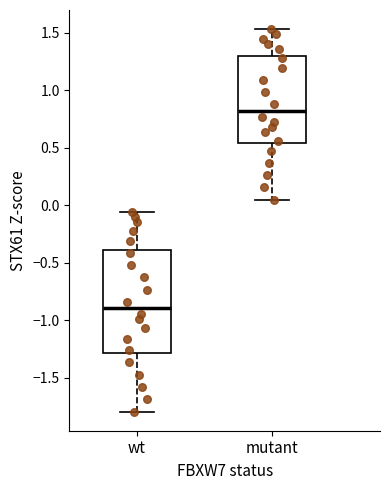

Reading left to right, transcribe this box plot: for each box, give where its median line is, the range the box spans, and where its two whiskers end, as read against the y-axis. The values are not printed on the chart, so give them approximately, as read against the axis.

wt: median -0.90, box -1.30 to -0.40, whiskers -1.80 to -0.05
mutant: median 0.80, box 0.55 to 1.30, whiskers 0.05 to 1.55